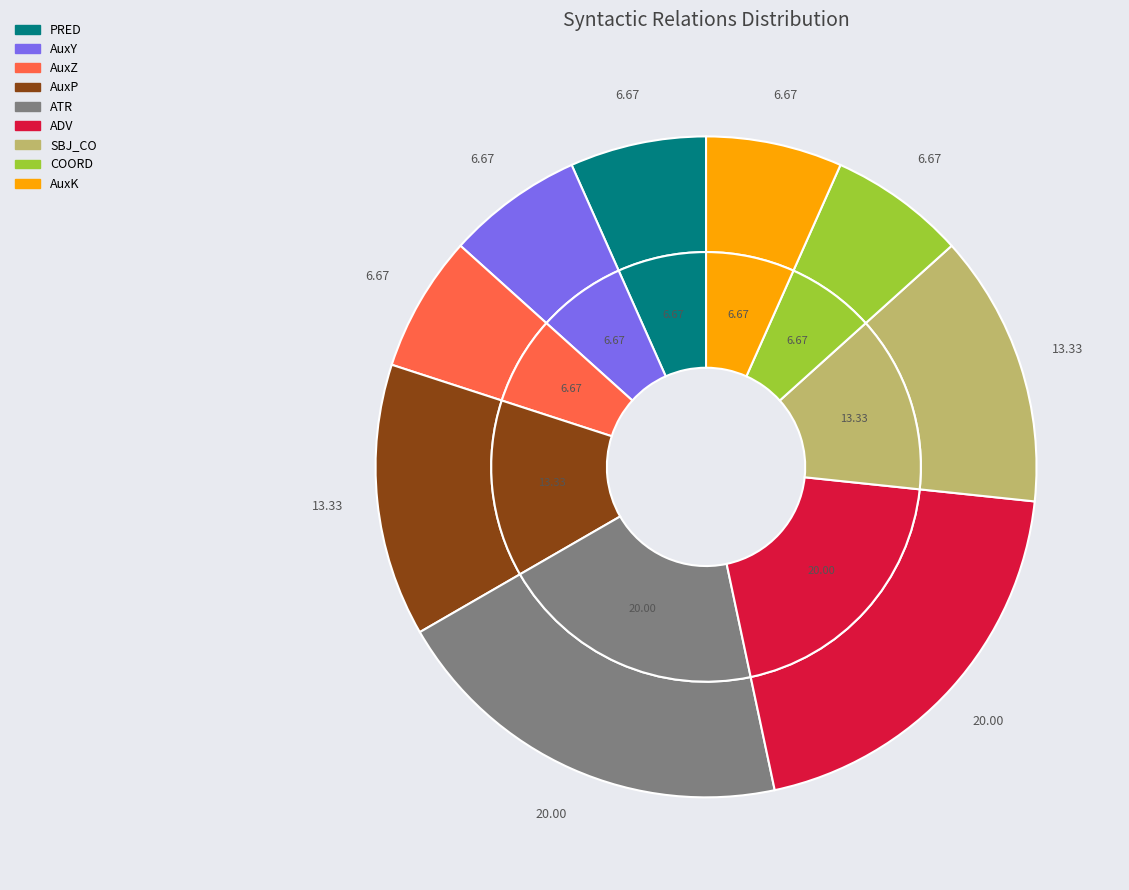

What is the total percentage of ATR and AuxZ?

26.7%